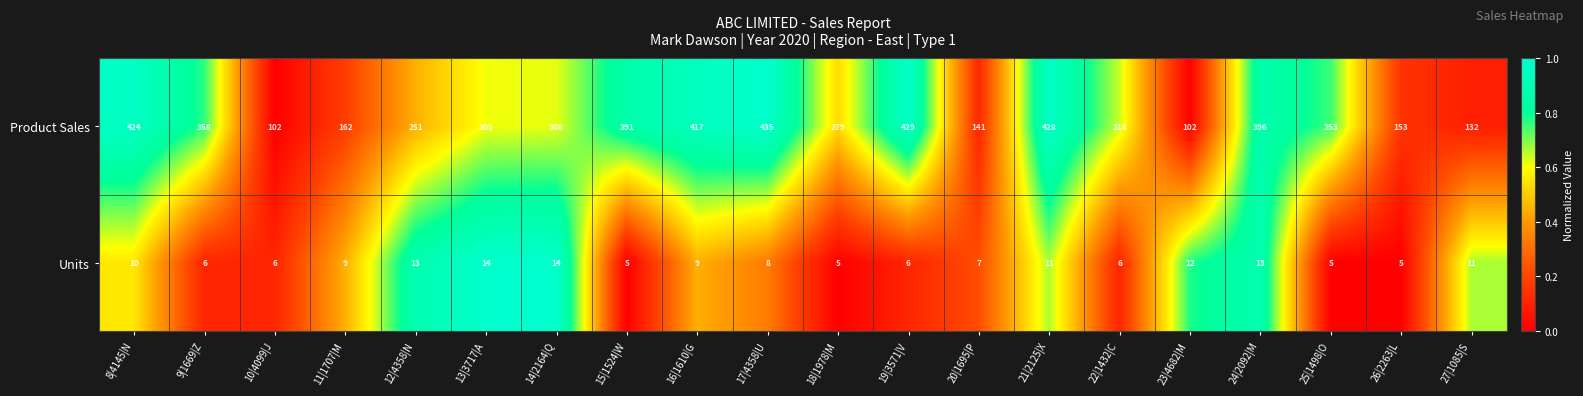

Rank the series by their average value, from highest to lowest.

Product Sales, Units